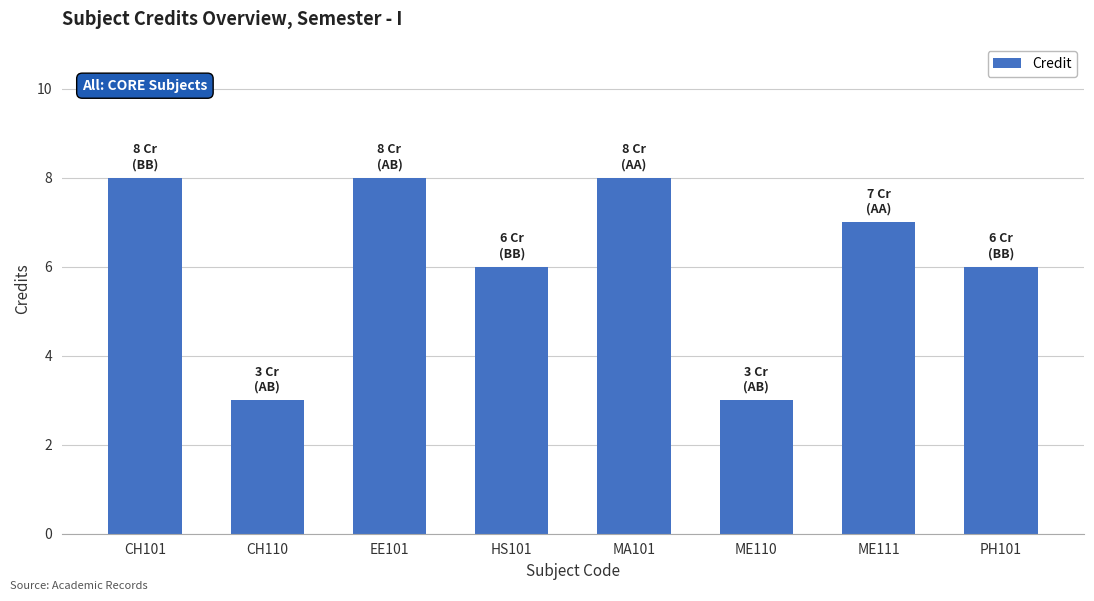

At which label does the data first exceed 7?

CH101